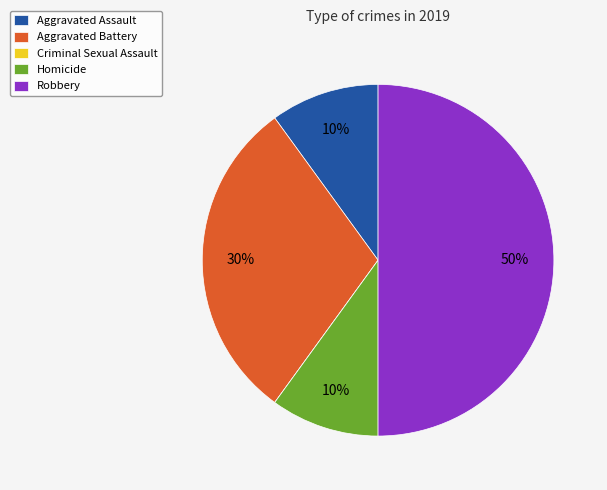

Does Aggravated Assault represent more than half of the total?

No